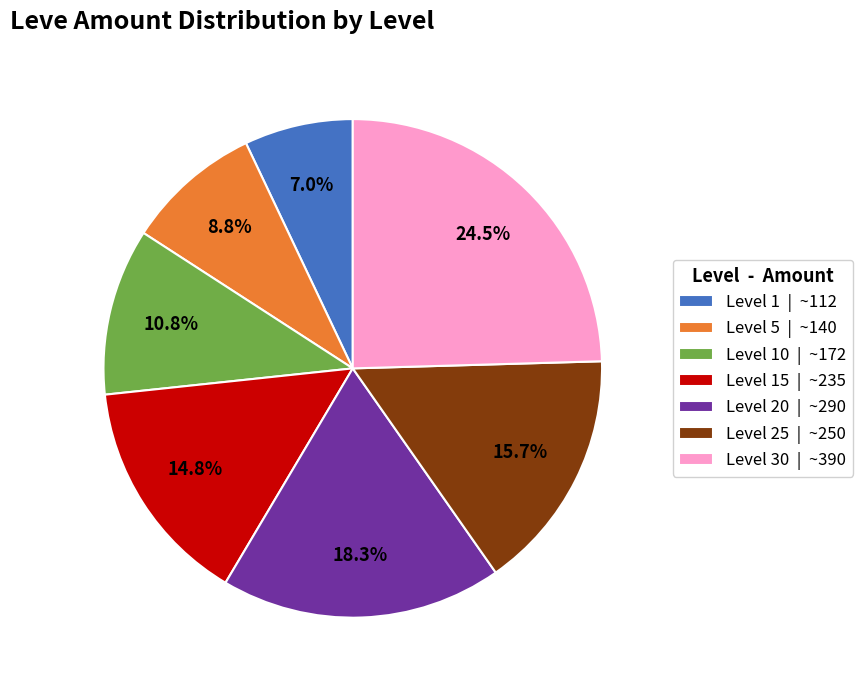

Which slice is the largest?

Level 30 | ~390